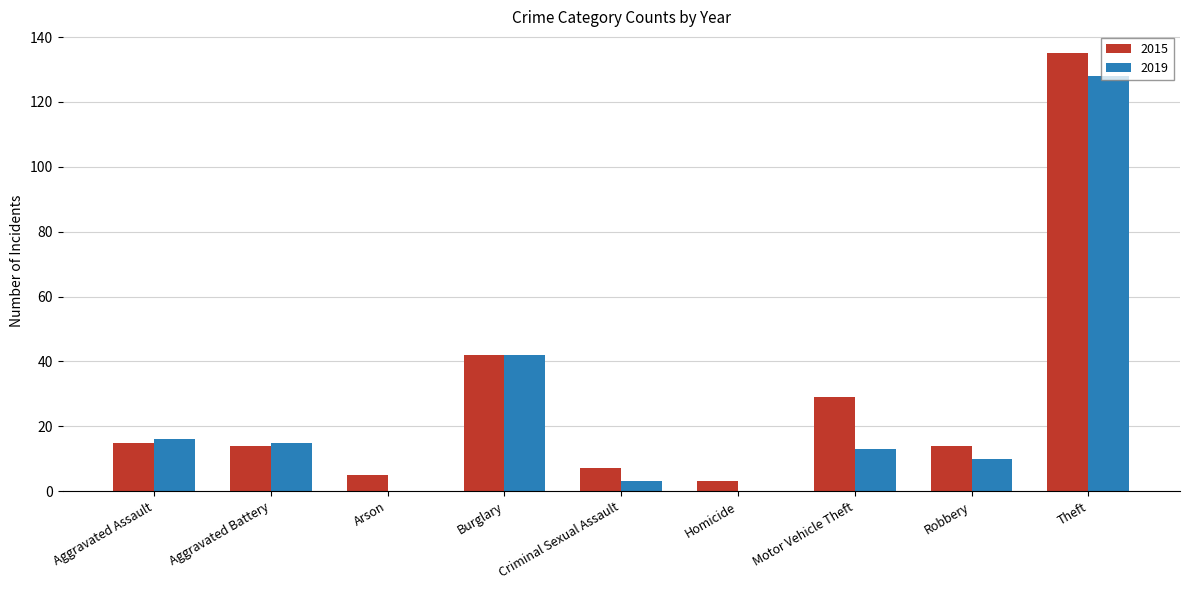

At which label does 2015 first exceed 14?

Aggravated Assault